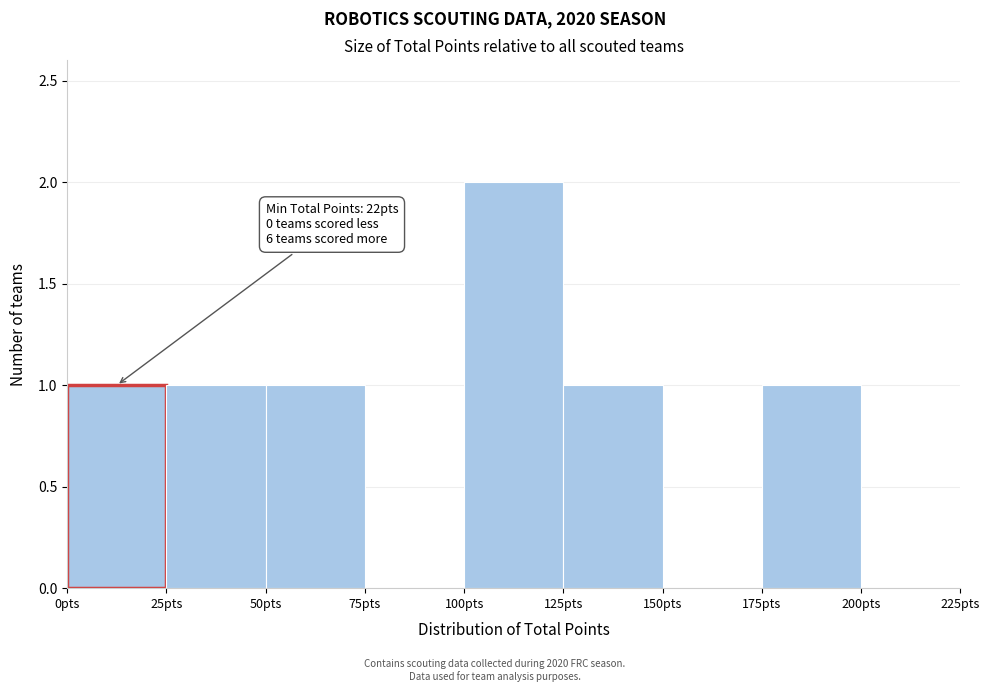

Over which range of the x-axis is the bar tallest?

100 to 125